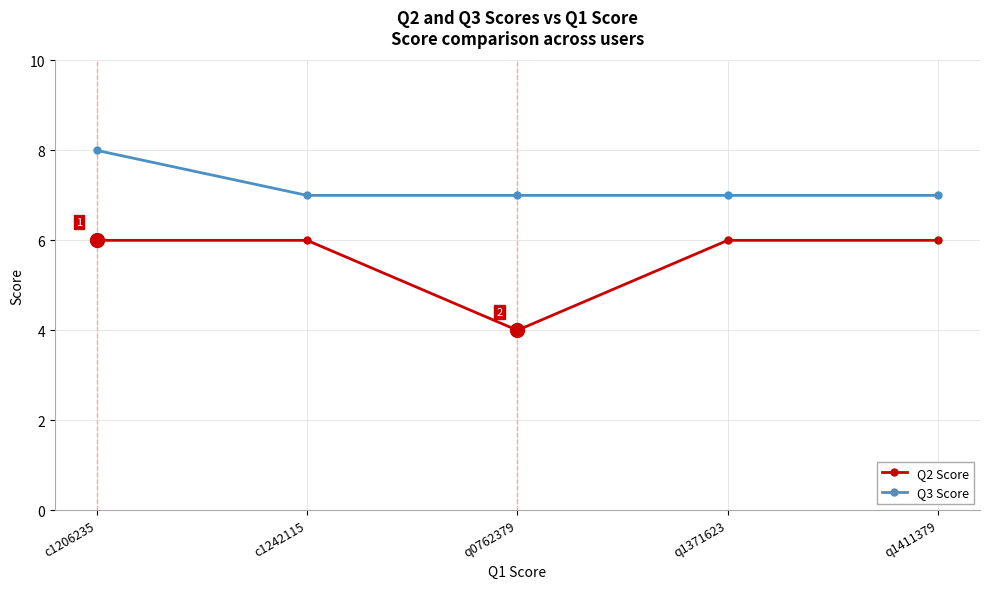

Does the chart have visible grid lines?

Yes